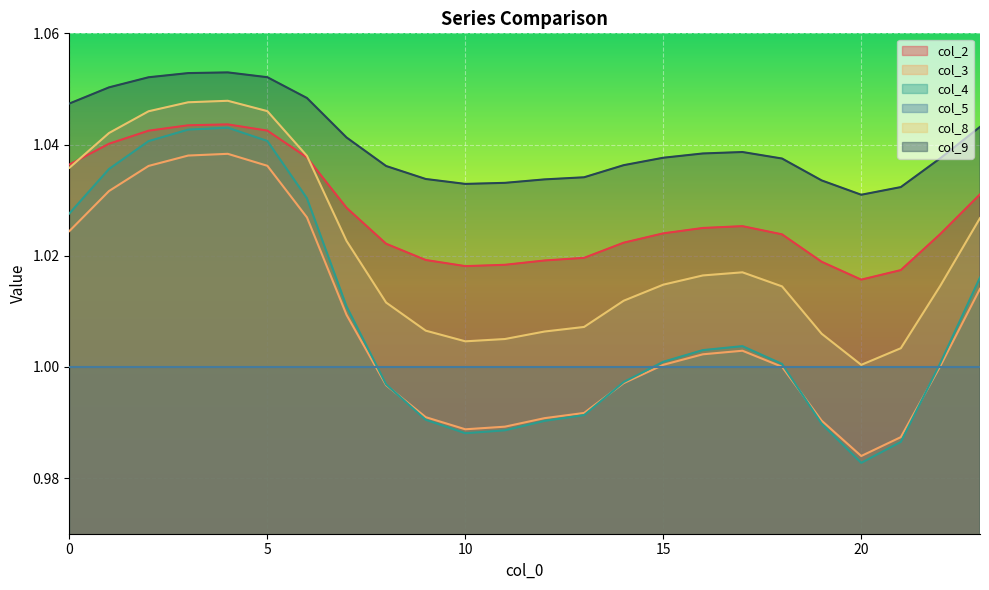

What is the maximum value shown in the chart?

1.1